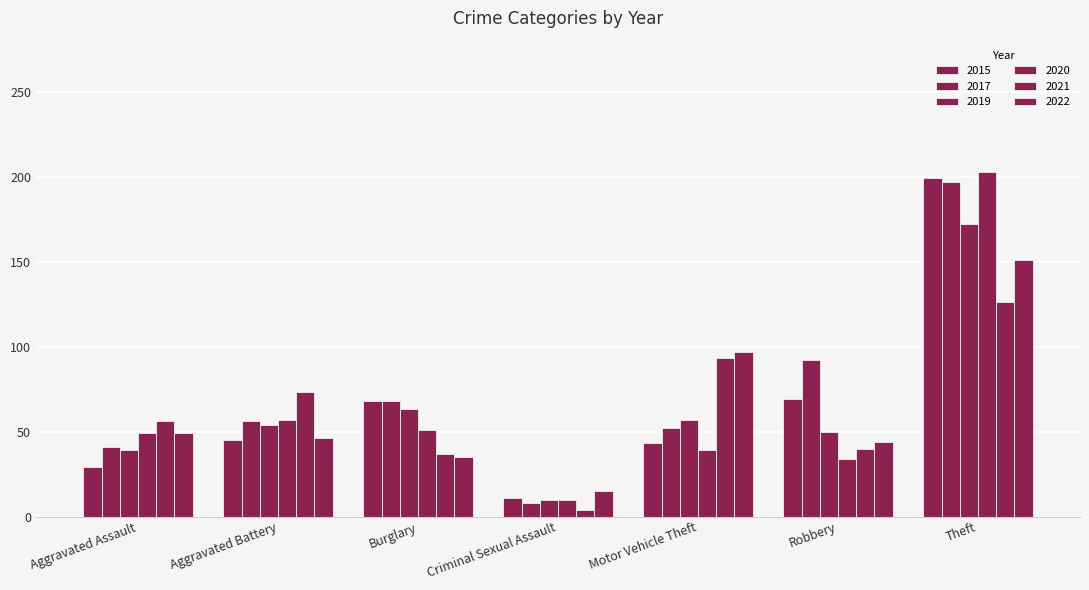

Does the chart contain stacked bars?

No